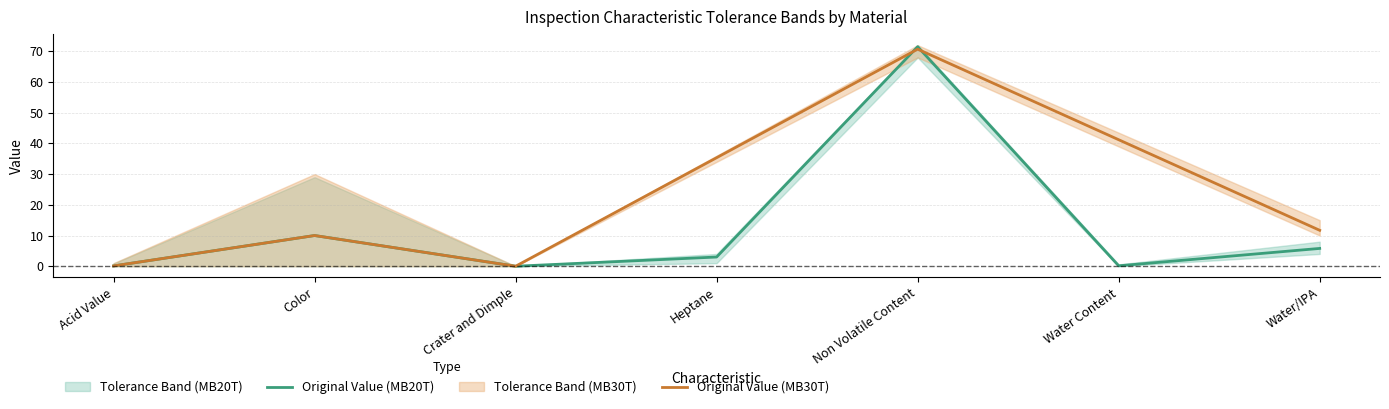

The value of Original Value (MB20T) at Non Volatile Content is 24.7. True or false?

False